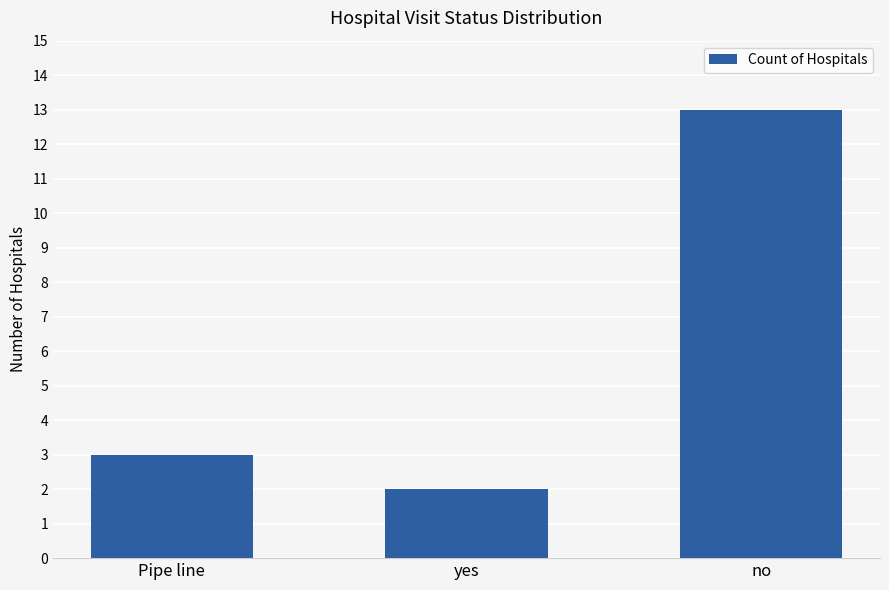

The value at yes is 2. True or false?

True